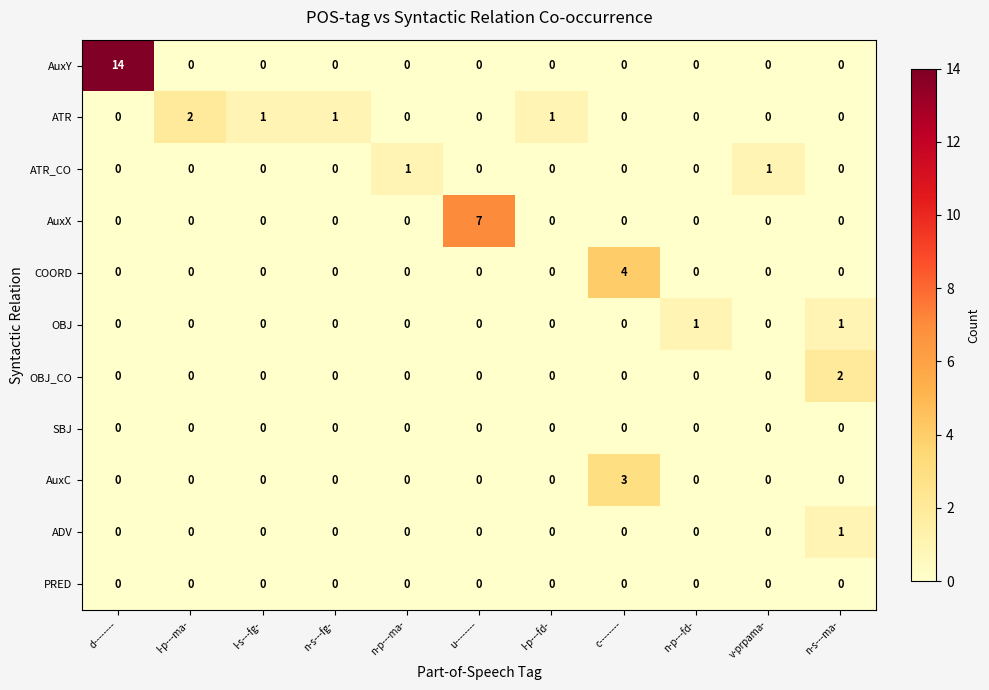

How many ADV values are between 0 and 1?

11